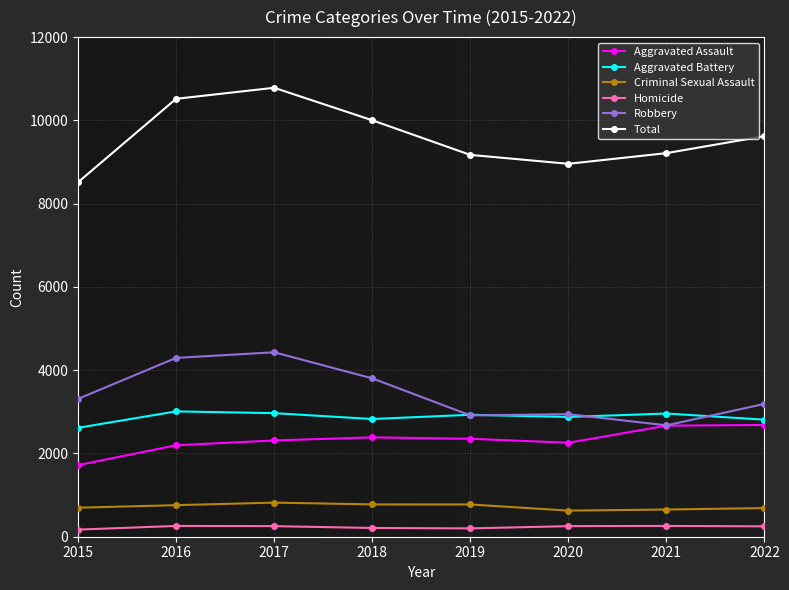

What is the difference between the highest and lowest values at 2021?

8954